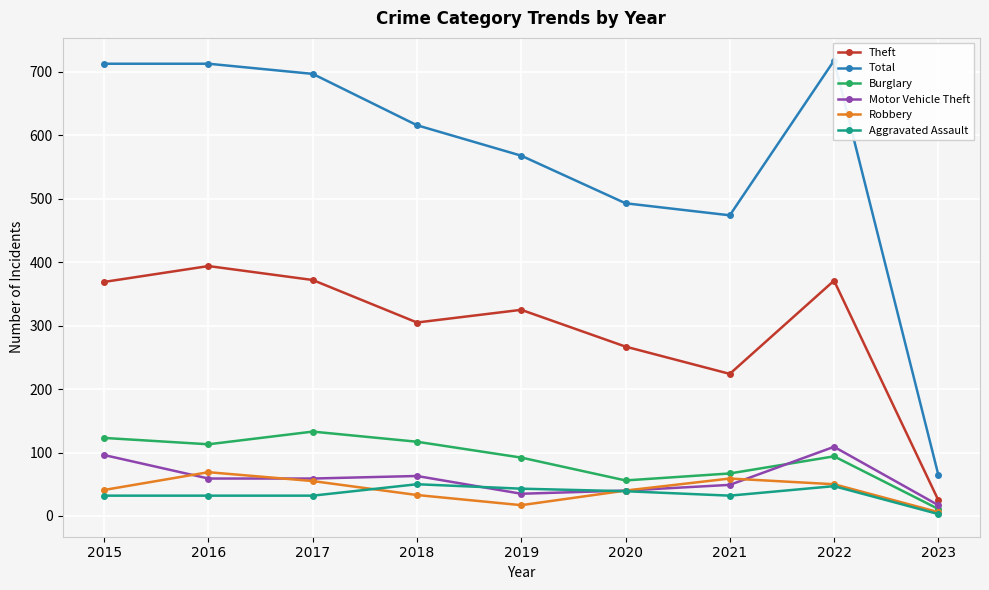

How many interior local valleys does the Burglary series have?

2